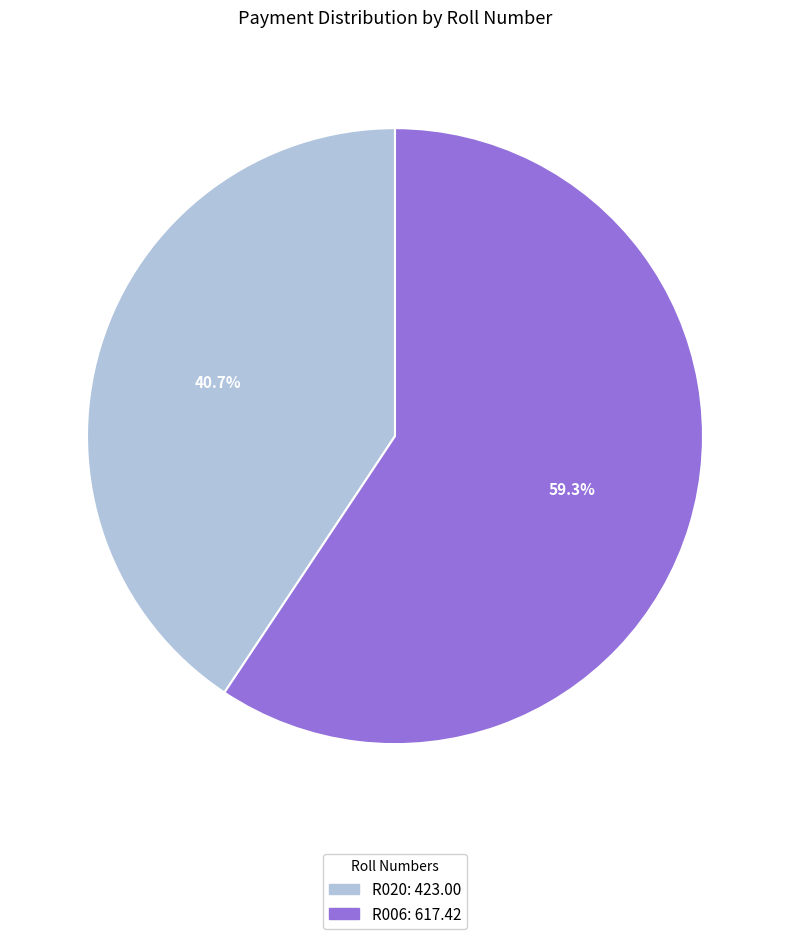

What is the total percentage of R020 and R006?

100.0%